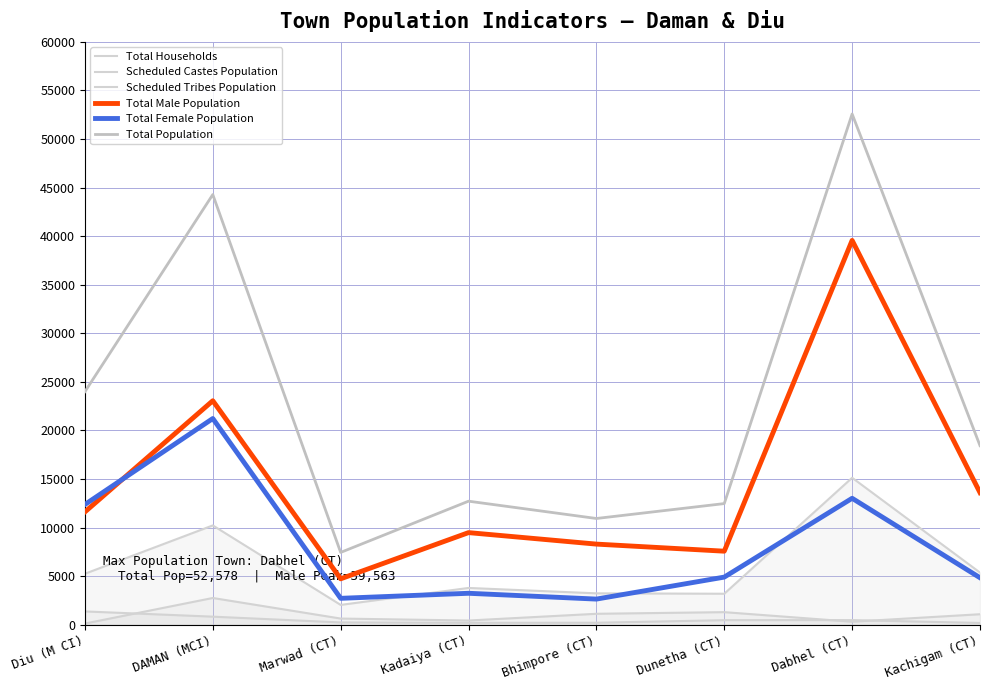

What is the label of the 4th point from the right?

Bhimpore (CT)